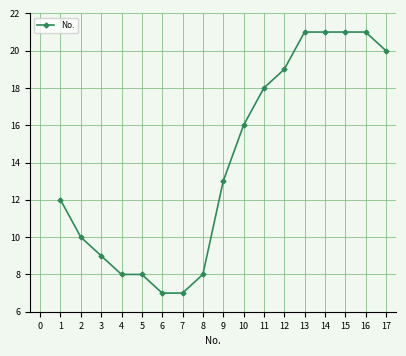

Reading left to right, list all the values displayed in this chart.

12	10	9	8	8	7	7	8	13	16	18	19	21	21	21	21	20